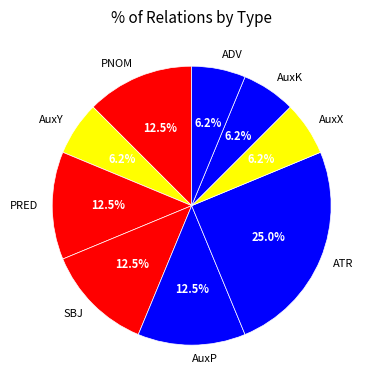

To the nearest percent, what is the combined percentage of AuxK and AuxP?

19%